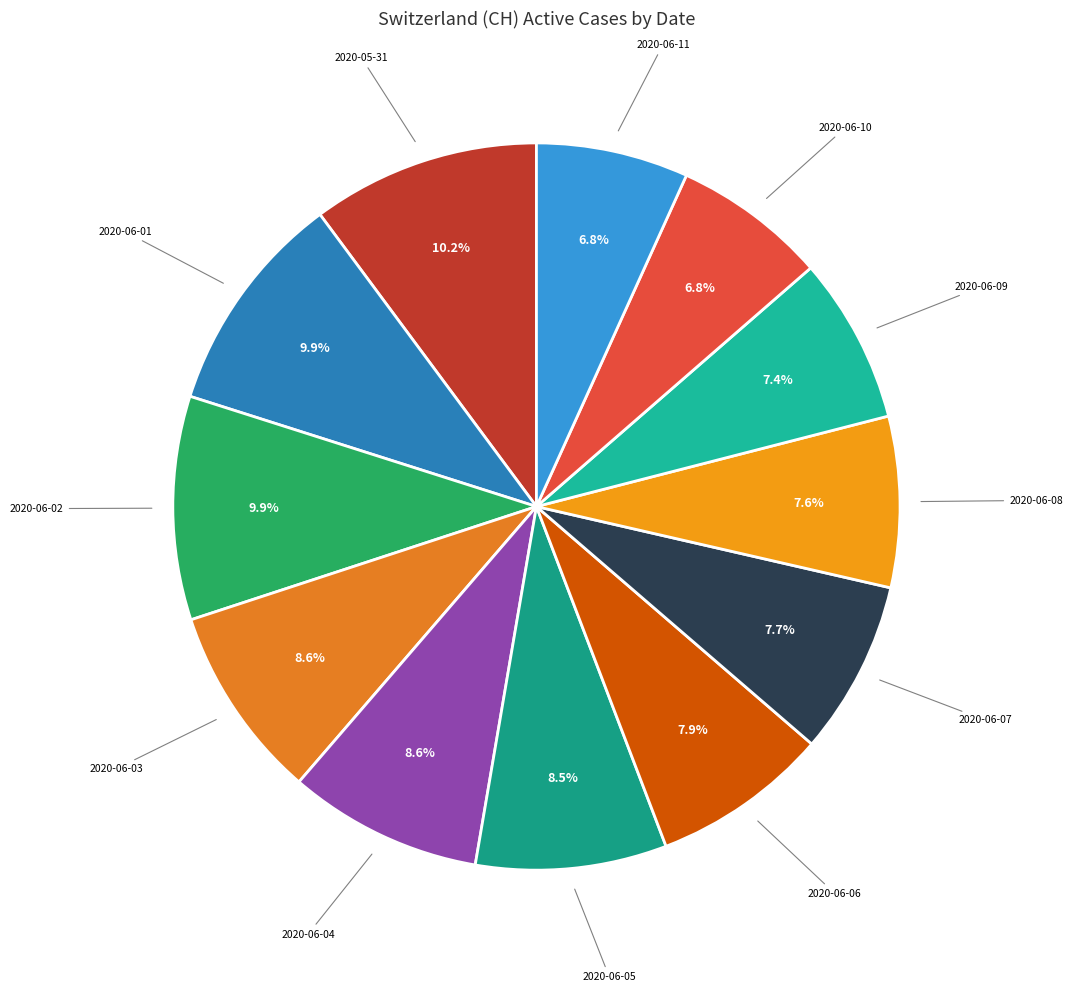

How much of the chart is everything except 2020-06-01?

90.1%